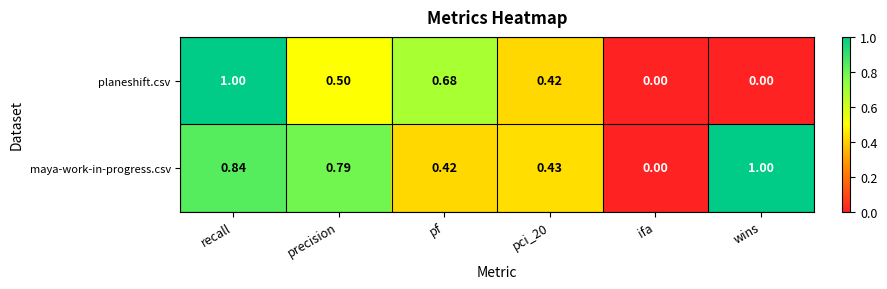

Which category has the lowest value in the maya-work-in-progress.csv series?

ifa